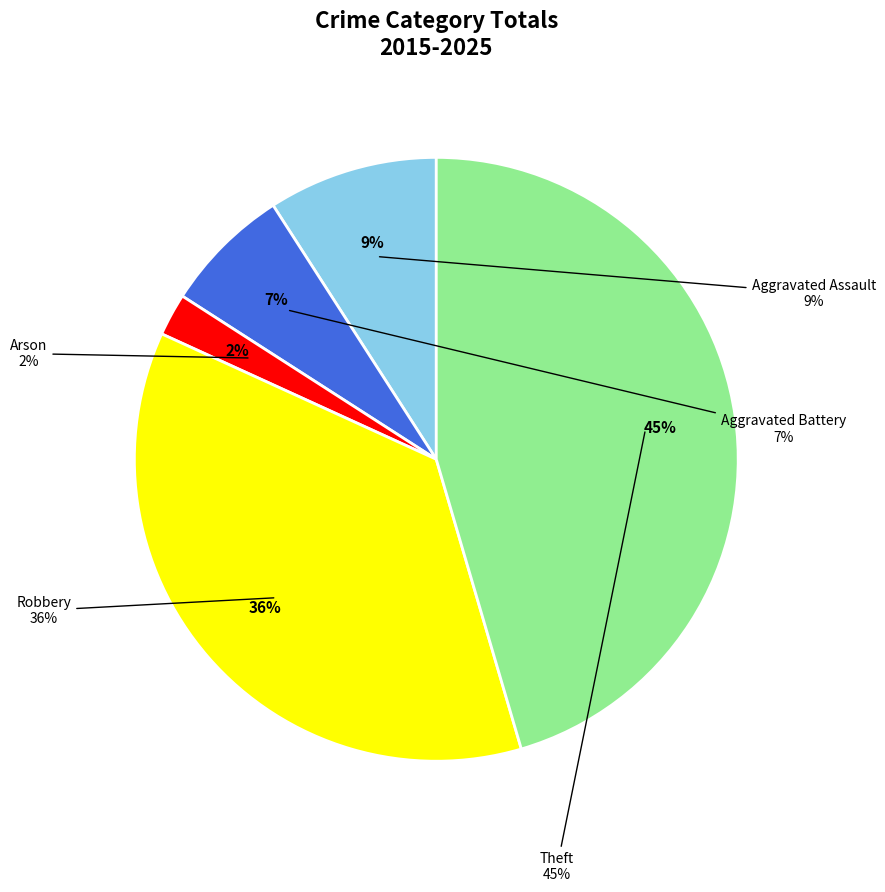

Rank the categories by value from highest to lowest.

Theft, Robbery, Aggravated Assault, Aggravated Battery, Arson